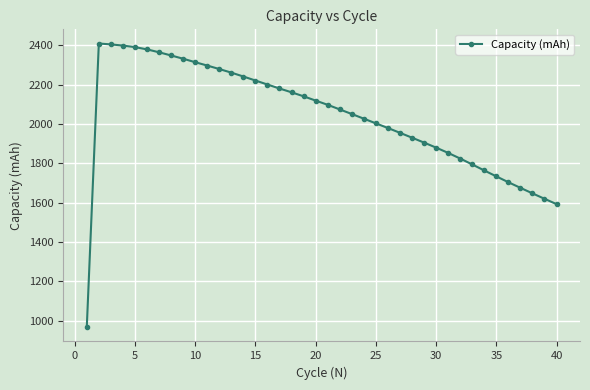

What is the sum of all values?

81549.1